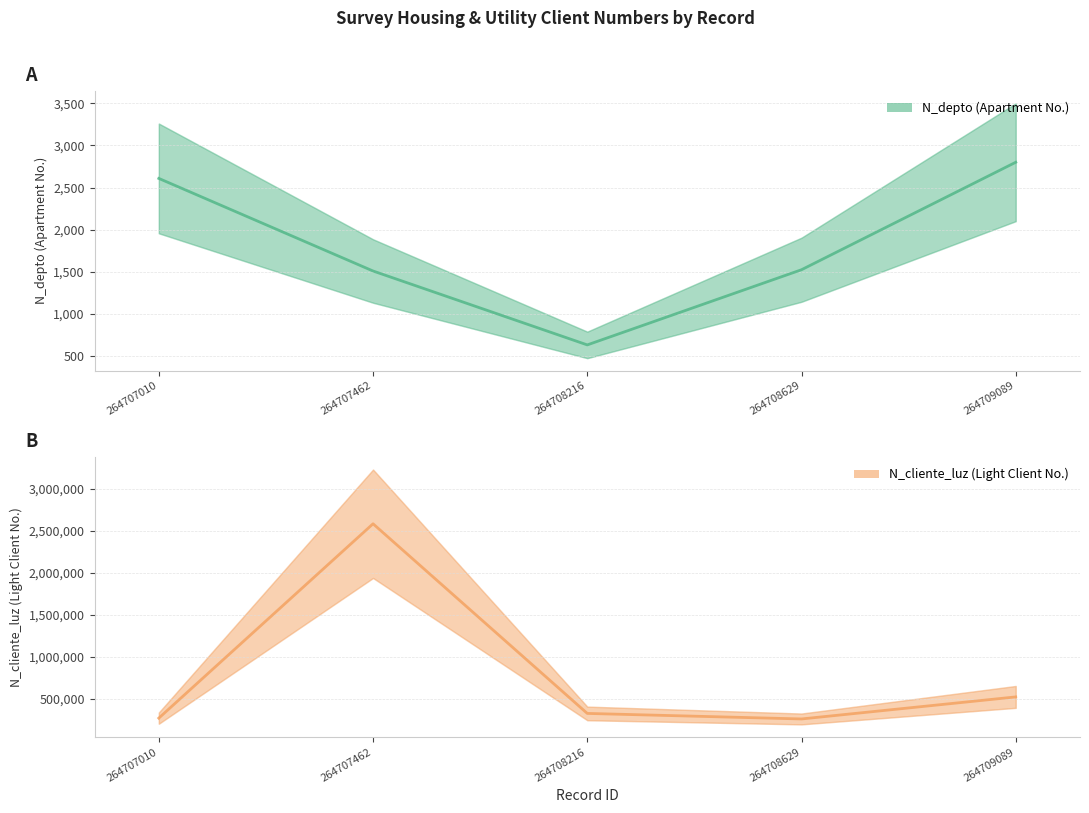

Which series has the largest range (max minus min)?

N_cliente_luz